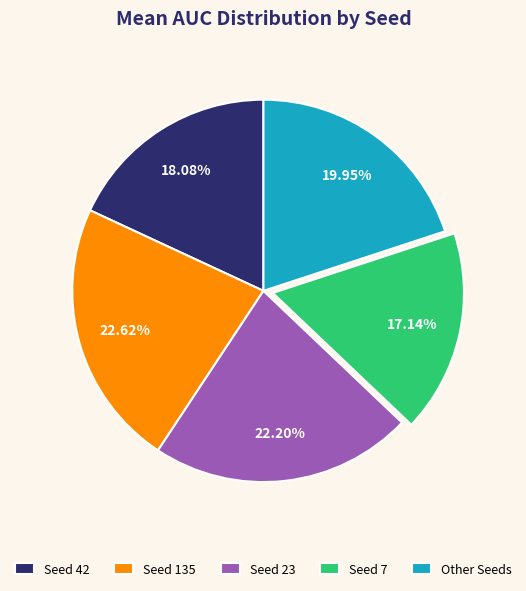

Combined, do Seed 23 and Seed 135 account for over 50%?

No